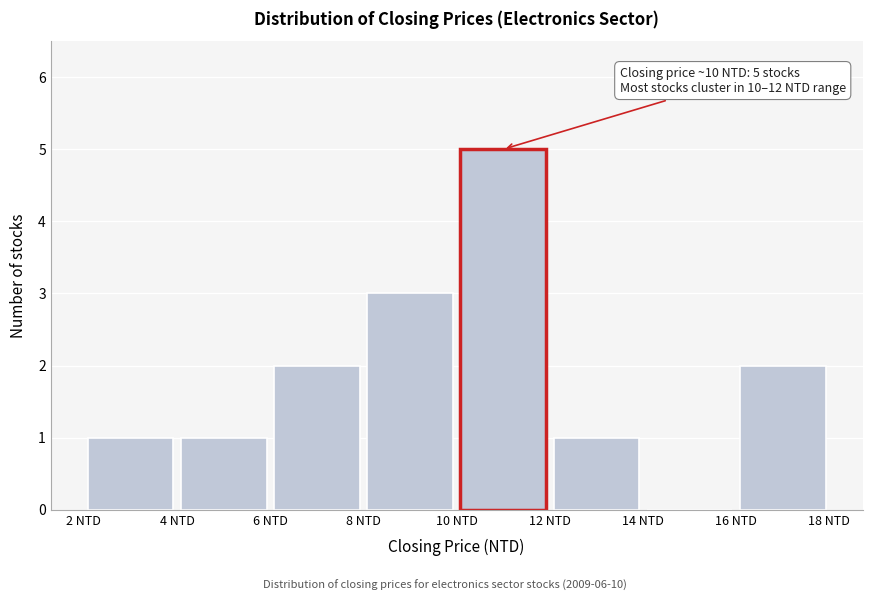

Over which range of the x-axis is the bar tallest?

10 to 12